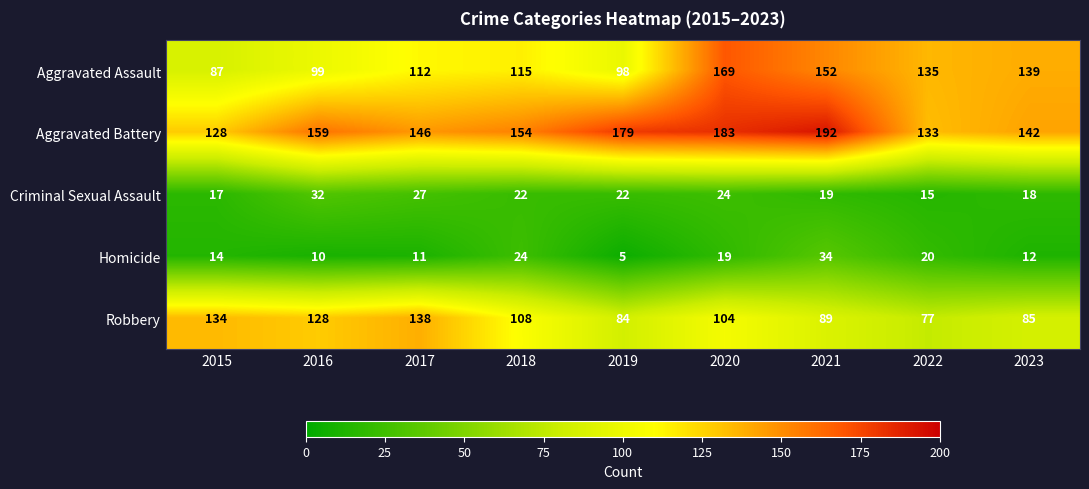

At which label does Aggravated Assault reach its minimum?

2015